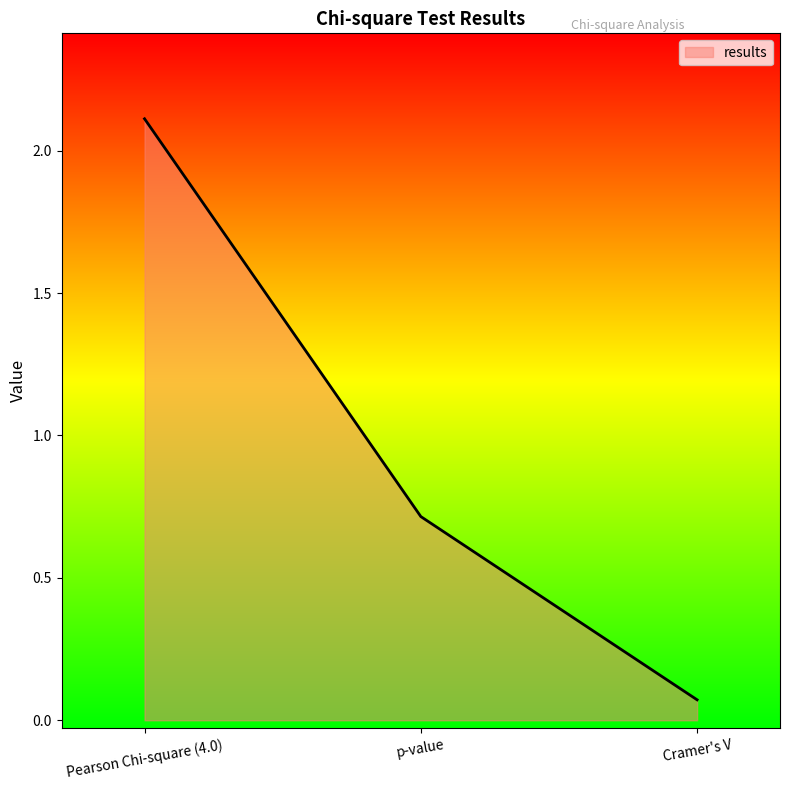

Which label corresponds to the largest value in the chart?

Pearson Chi-square (4.0)